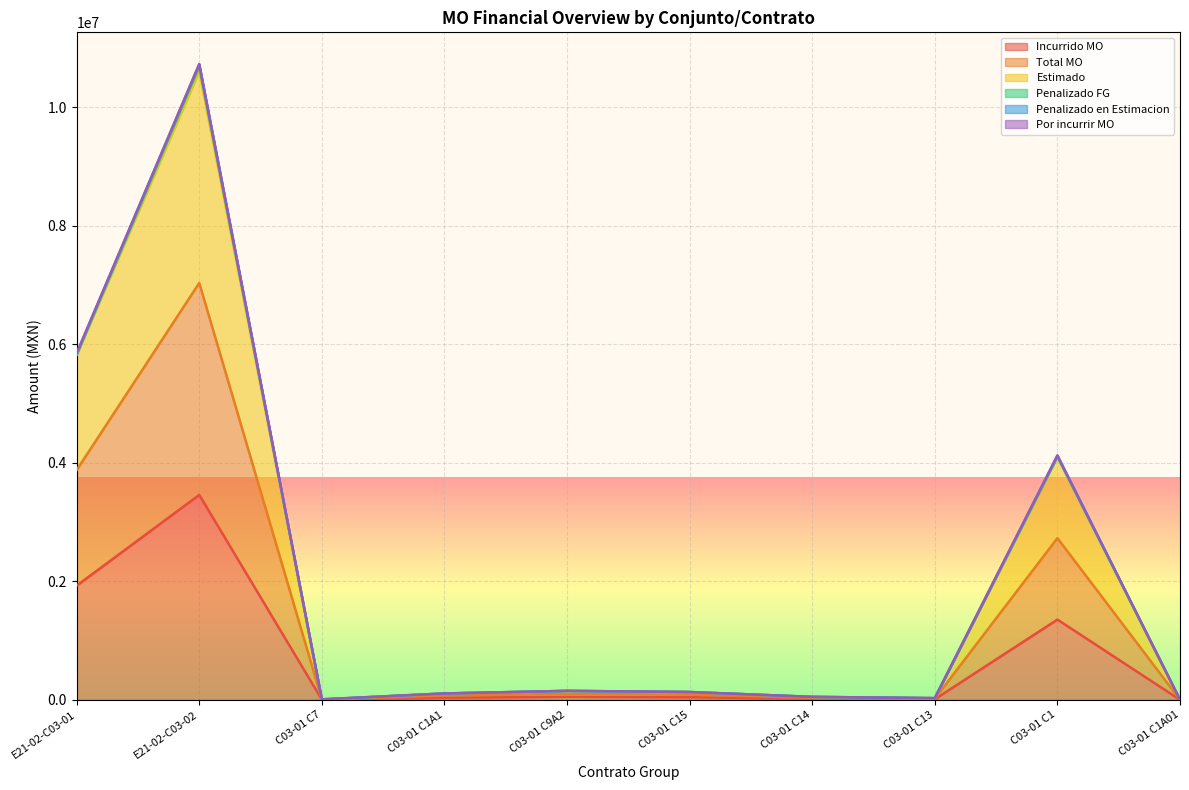

Which series has the largest total across all categories?

Total MO